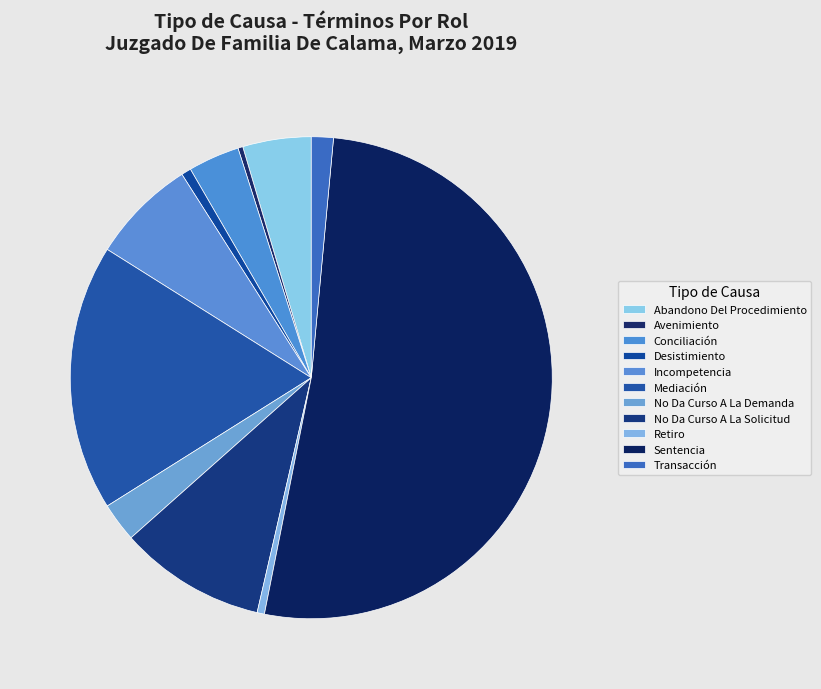

Count the number of slices in the pie.

11